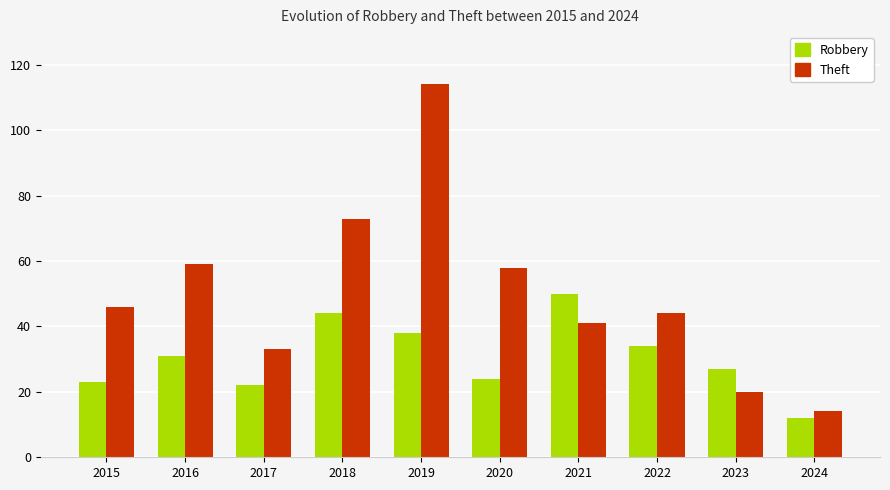

What is the average value of the Theft series?

50